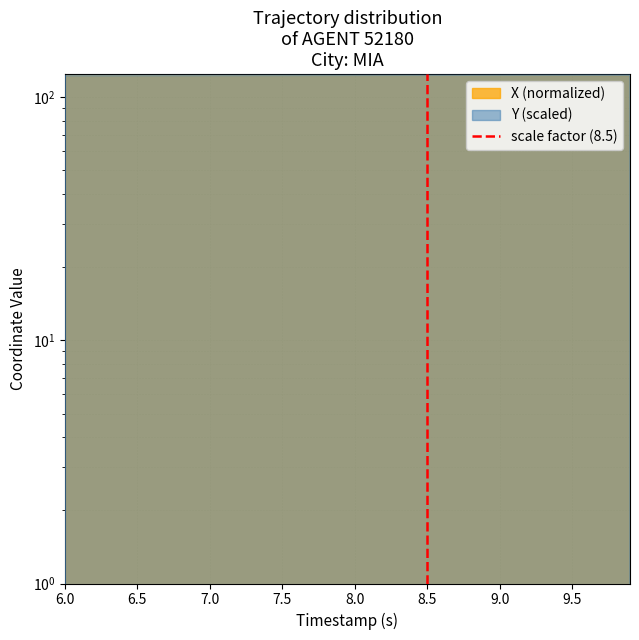

The value at 8.5 is 0. True or false?

False